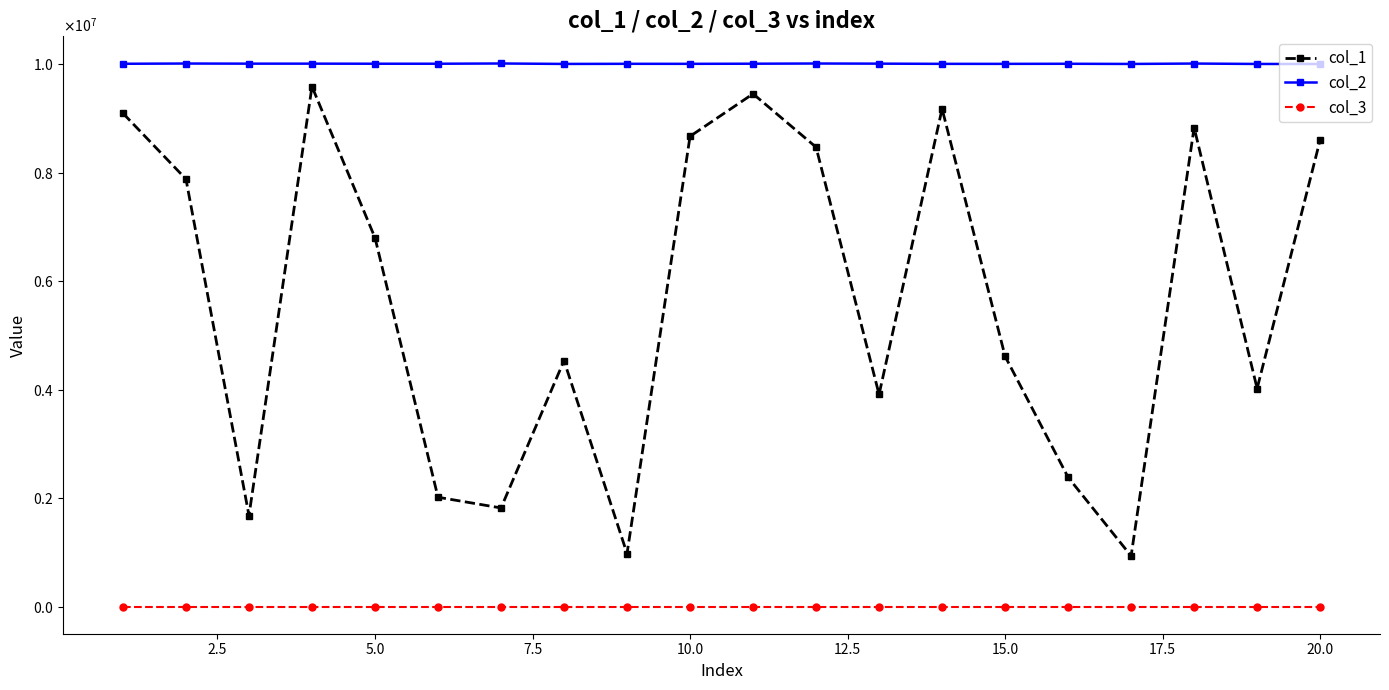

What are all the series names shown in the legend?

col_1, col_2, col_3